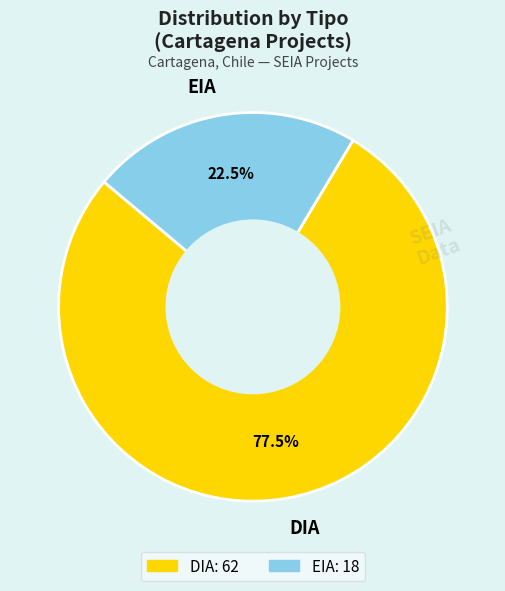

Between EIA and DIA, which is larger?

DIA